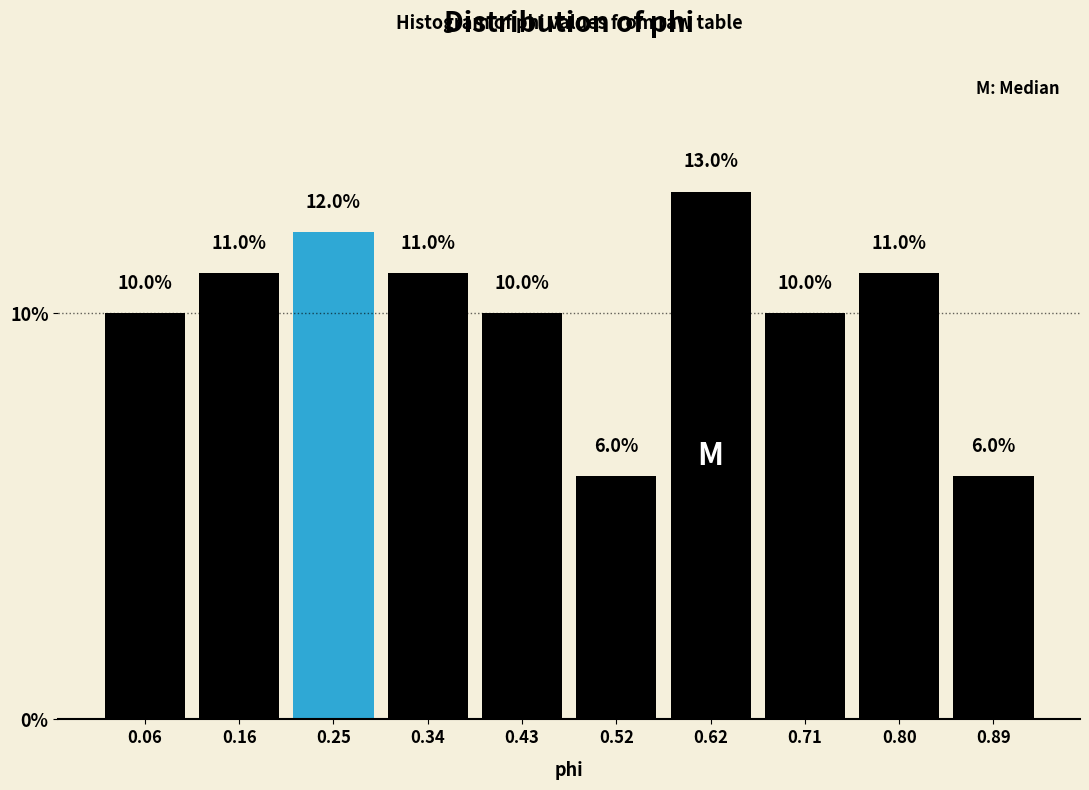

What is the height of the bar covering 0.02 to 0.11 on the x-axis? The bar edges are not printed on the chart, so give them approximately, as read against the axis.

10.0